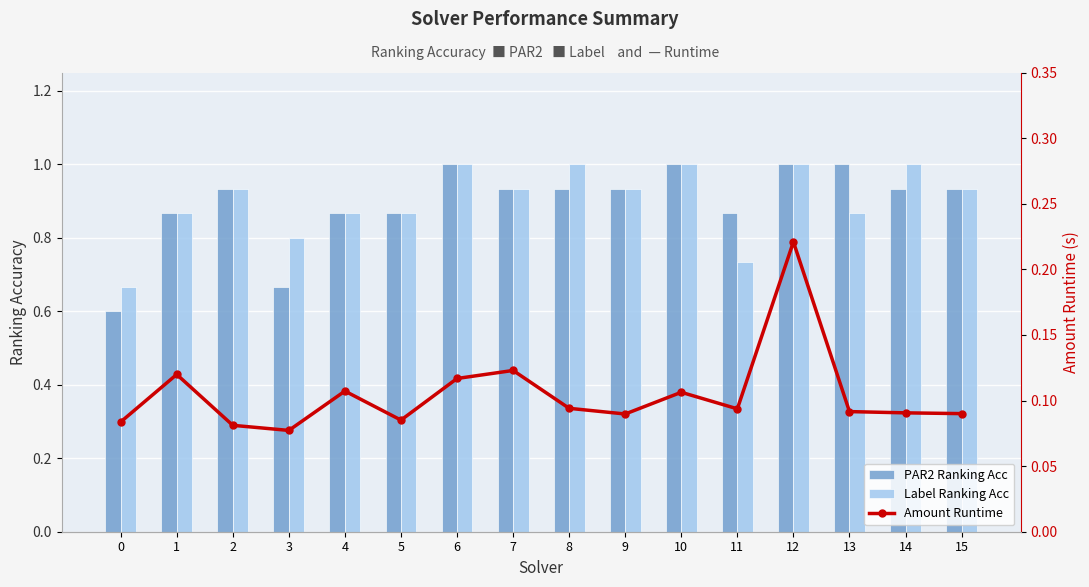

Which category has the highest value across all series?

6